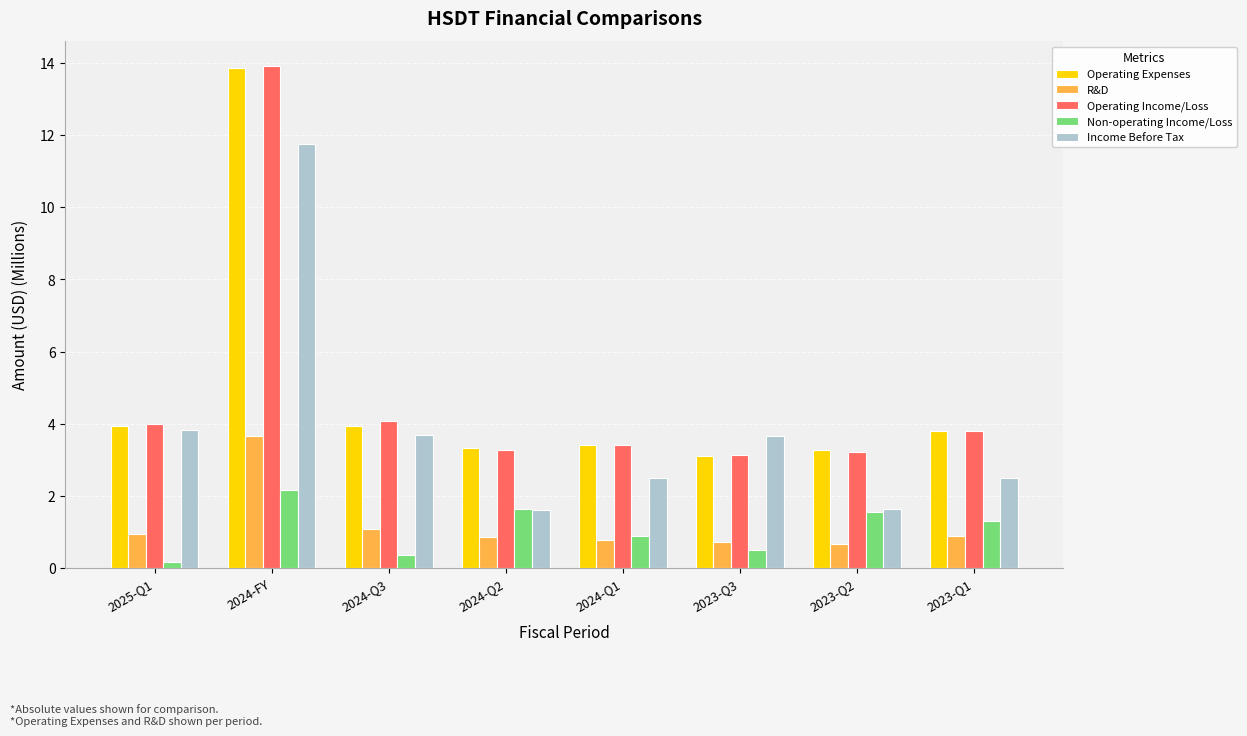

Which series has the largest range (max minus min)?

Operating Income/Loss